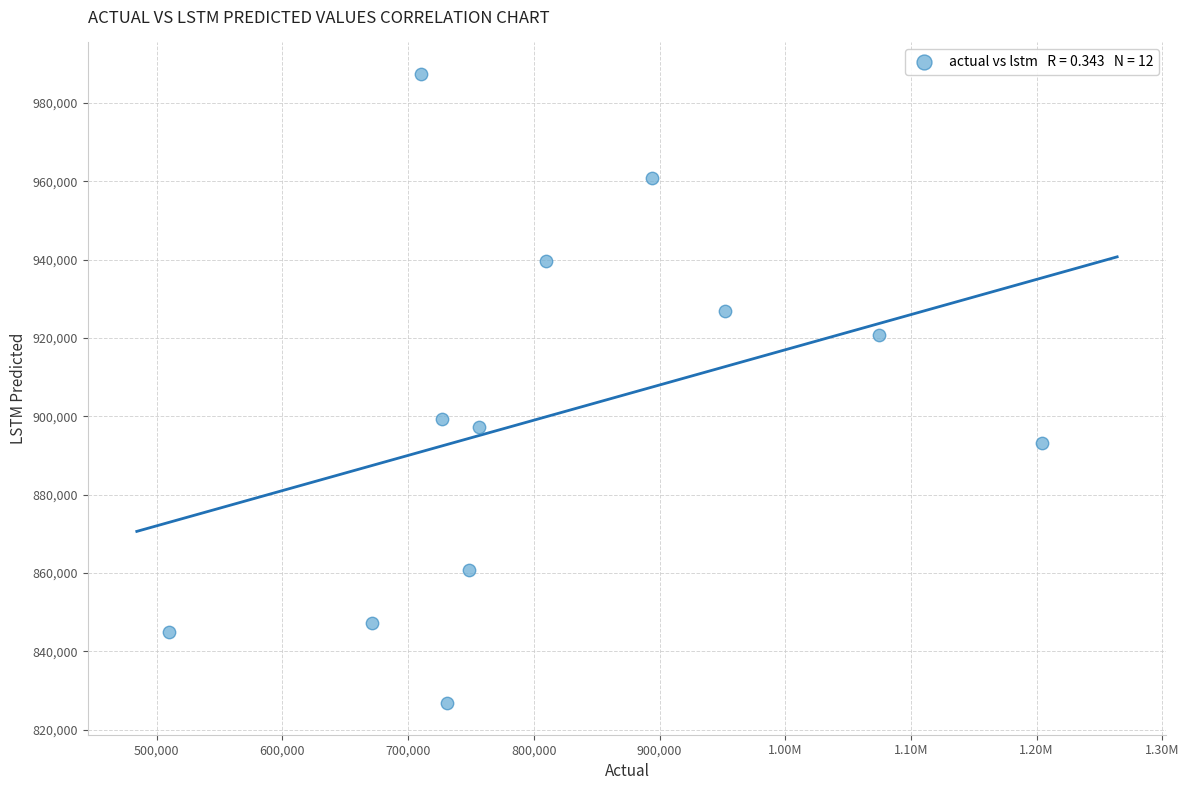

What is the range of X values (max minus min)?

694411.1